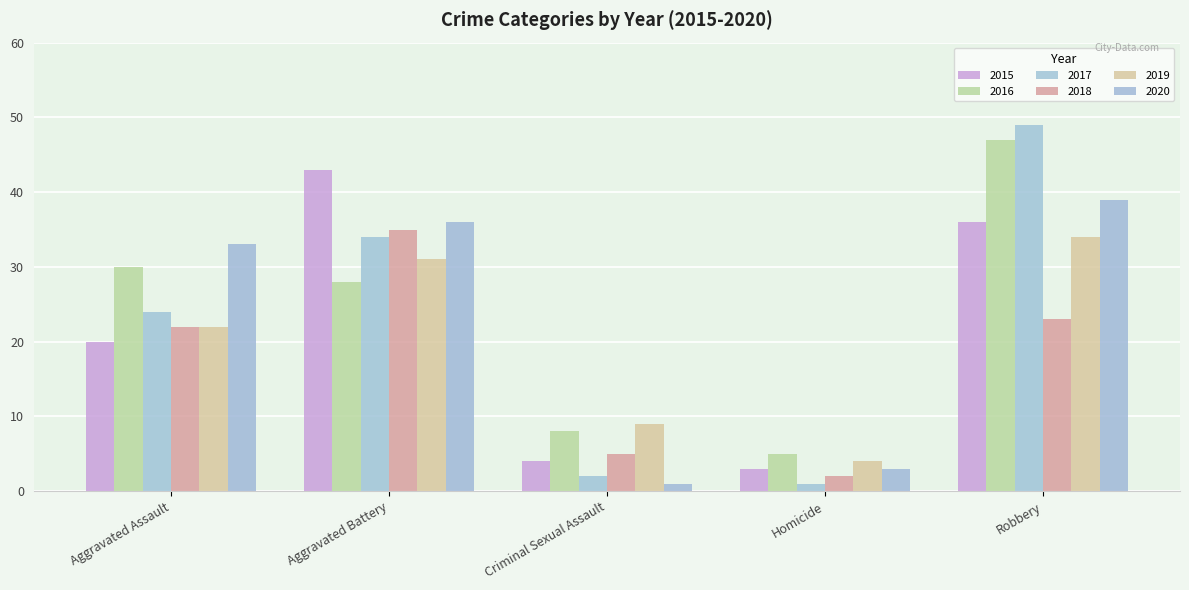

The 2019 series shows 22 at Aggravated Assault. True or false?

True